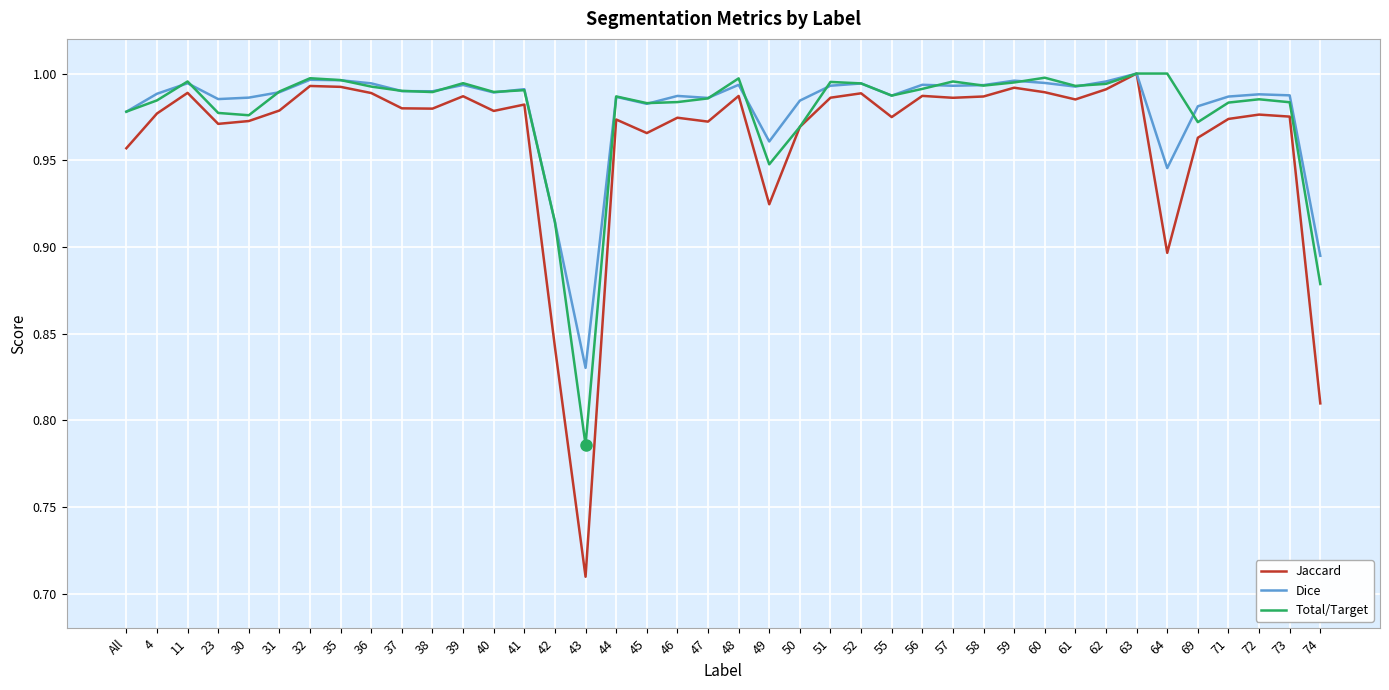

What is the difference between the second highest and second lowest values in the Jaccard series?

0.2